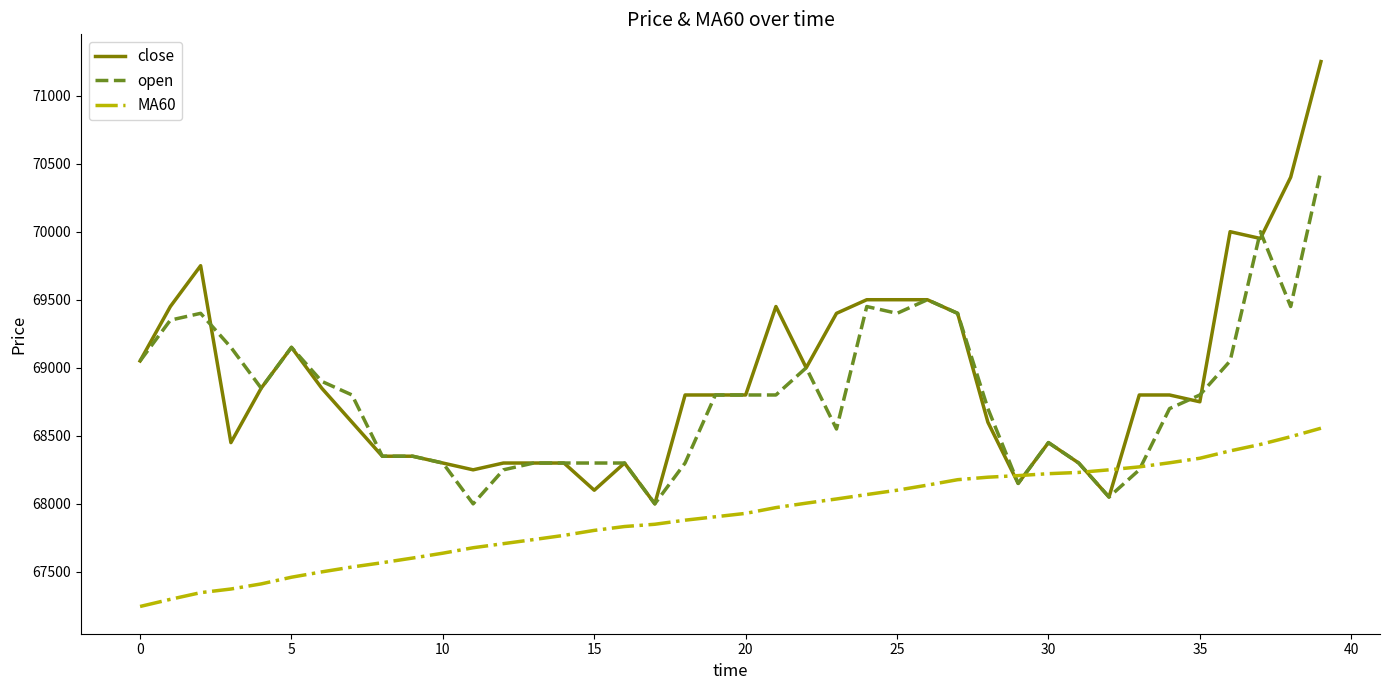

Which series has the largest range (max minus min)?

close